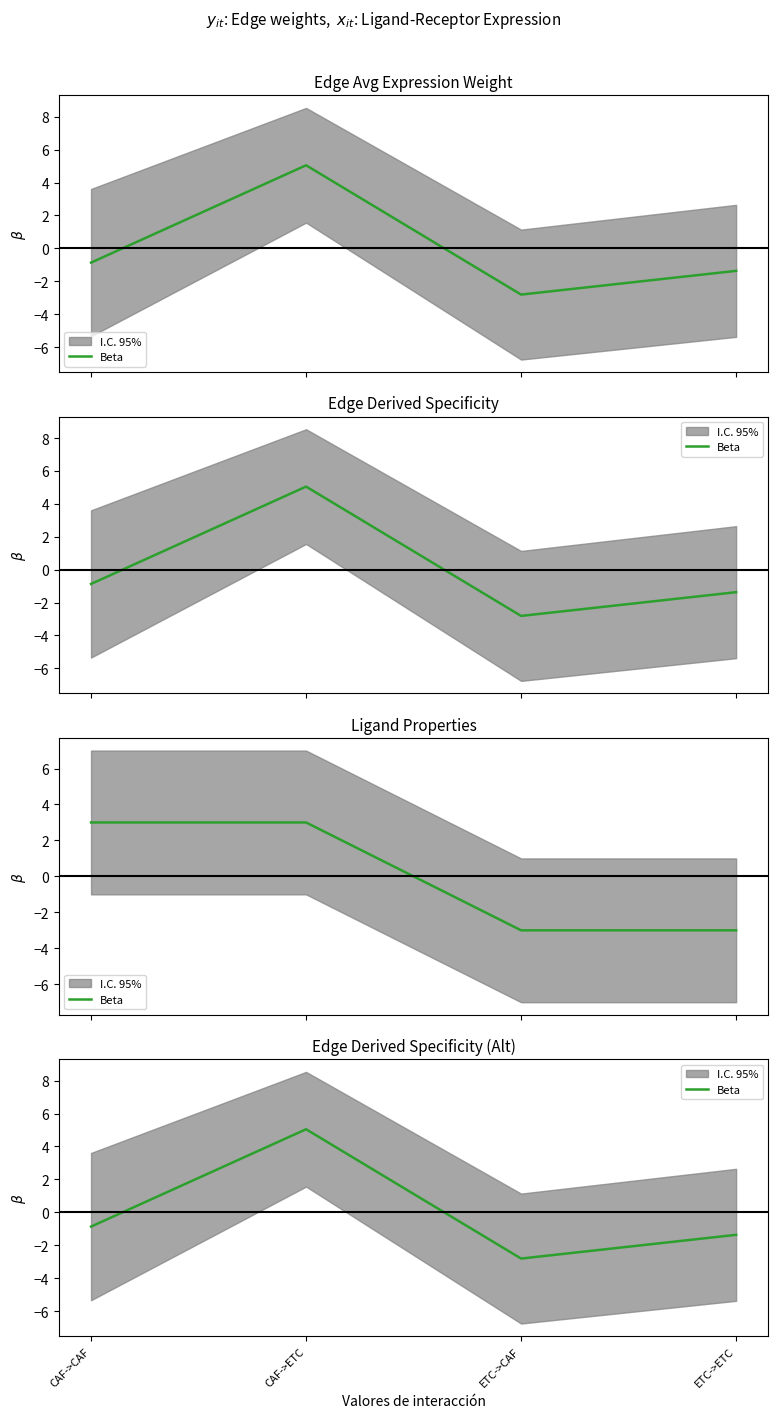

How many categories are shown in the chart?

4